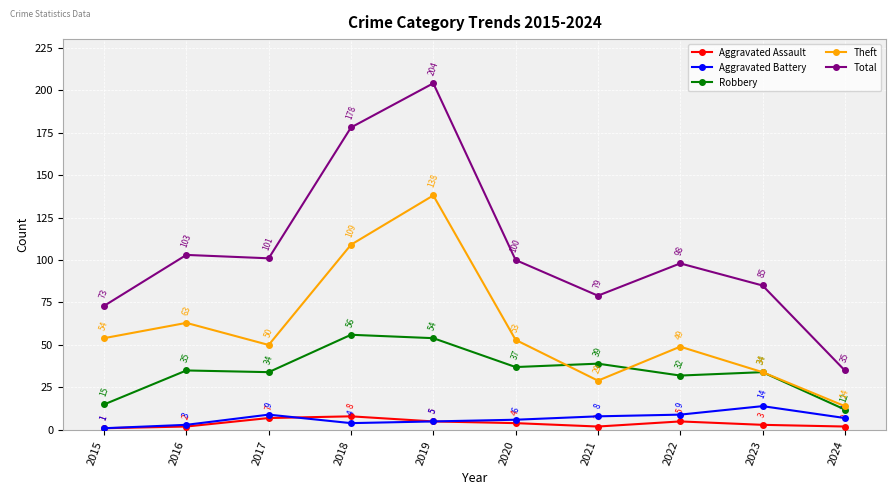

At which label does Total first exceed 100?

2016